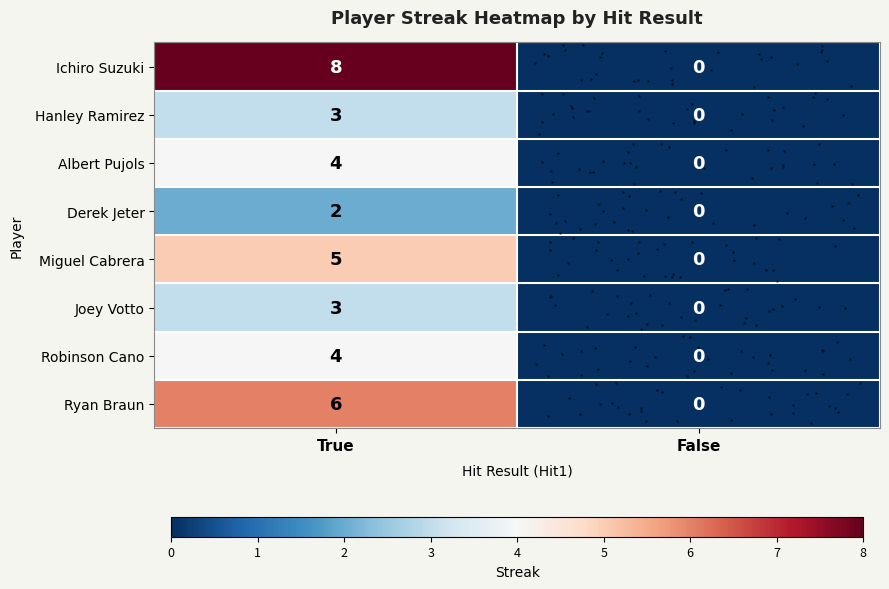

Which series changed the most between True and False?

row_0